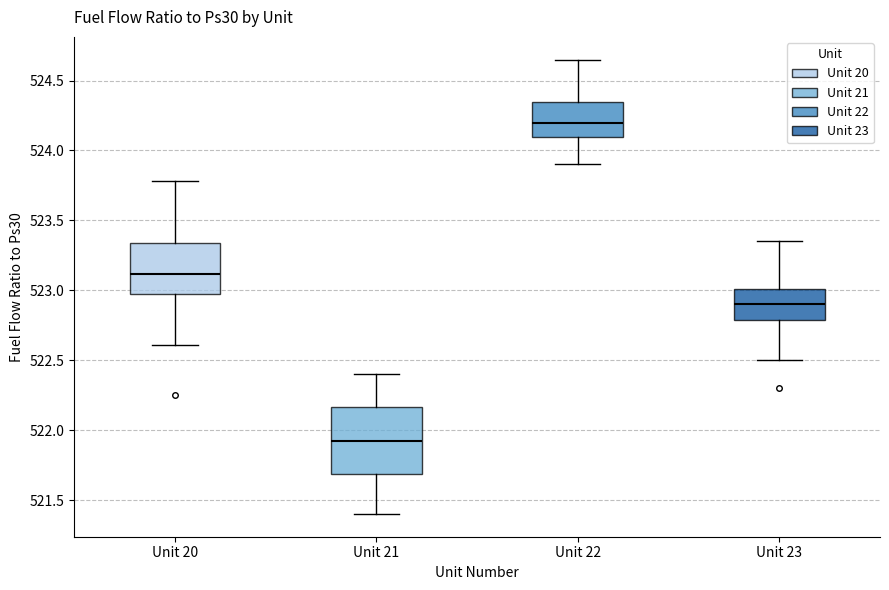

Which box's median line is the lowest?

Unit 21